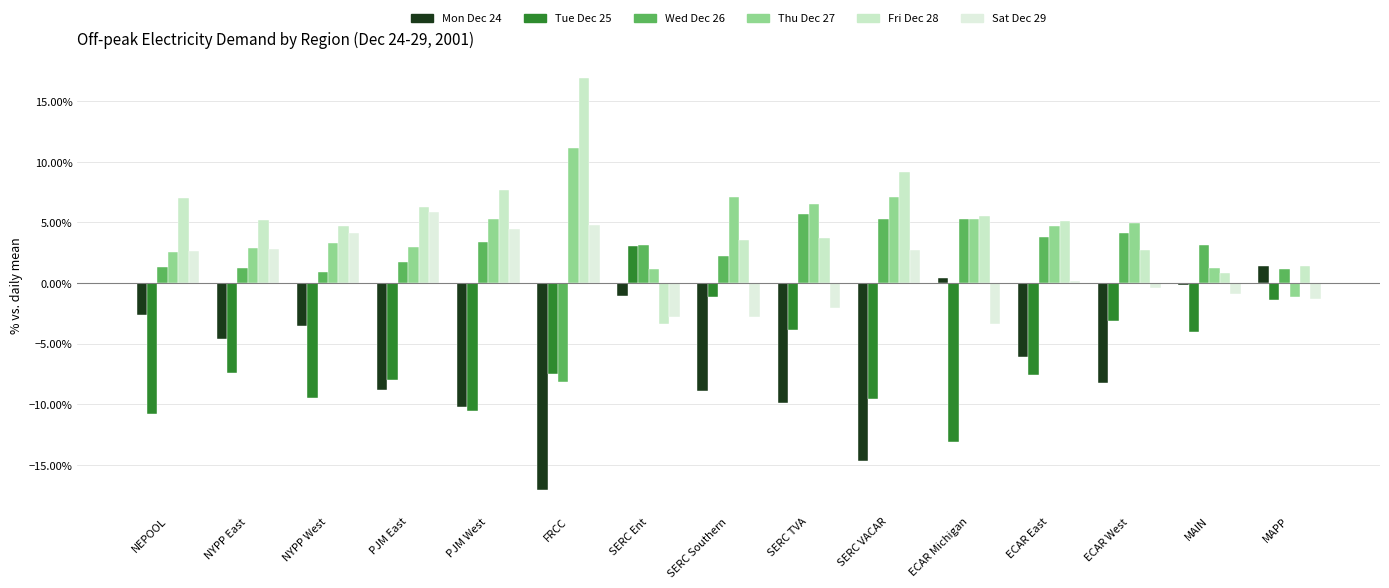

Reading left to right, list all the values displayed in this chart.

Mon Dec 24: NEPOOL=-2.6	NYPP East=-4.7	NYPP West=-3.6	PJM East=-8.9	PJM West=-10.2	FRCC=-17.1	SERC Ent=-1.1	SERC Southern=-8.9	SERC TVA=-9.9	SERC VACAR=-14.7	ECAR Michigan=0.4	ECAR East=-6.1	ECAR West=-8.2	MAIN=-0.2	MAPP=1.4
Tue Dec 25: NEPOOL=-10.9	NYPP East=-7.4	NYPP West=-9.5	PJM East=-8.0	PJM West=-10.5	FRCC=-7.5	SERC Ent=3.1	SERC Southern=-1.1	SERC TVA=-3.9	SERC VACAR=-9.6	ECAR Michigan=-13.2	ECAR East=-7.6	ECAR West=-3.1	MAIN=-4.0	MAPP=-1.4
Wed Dec 26: NEPOOL=1.3	NYPP East=1.2	NYPP West=0.9	PJM East=1.8	PJM West=3.4	FRCC=-8.2	SERC Ent=3.1	SERC Southern=2.2	SERC TVA=5.7	SERC VACAR=5.3	ECAR Michigan=5.3	ECAR East=3.8	ECAR West=4.1	MAIN=3.1	MAPP=1.2
Thu Dec 27: NEPOOL=2.5	NYPP East=2.9	NYPP West=3.3	PJM East=3.0	PJM West=5.3	FRCC=11.2	SERC Ent=1.1	SERC Southern=7.1	SERC TVA=6.5	SERC VACAR=7.1	ECAR Michigan=5.3	ECAR East=4.7	ECAR West=4.9	MAIN=1.2	MAPP=-1.1
Fri Dec 28: NEPOOL=7.0	NYPP East=5.2	NYPP West=4.7	PJM East=6.3	PJM West=7.7	FRCC=16.9	SERC Ent=-3.4	SERC Southern=3.5	SERC TVA=3.7	SERC VACAR=9.2	ECAR Michigan=5.5	ECAR East=5.1	ECAR West=2.7	MAIN=0.8	MAPP=1.4
Sat Dec 29: NEPOOL=2.6	NYPP East=2.8	NYPP West=4.1	PJM East=5.9	PJM West=4.4	FRCC=4.8	SERC Ent=-2.8	SERC Southern=-2.8	SERC TVA=-2.1	SERC VACAR=2.7	ECAR Michigan=-3.4	ECAR East=0.1	ECAR West=-0.4	MAIN=-0.9	MAPP=-1.3